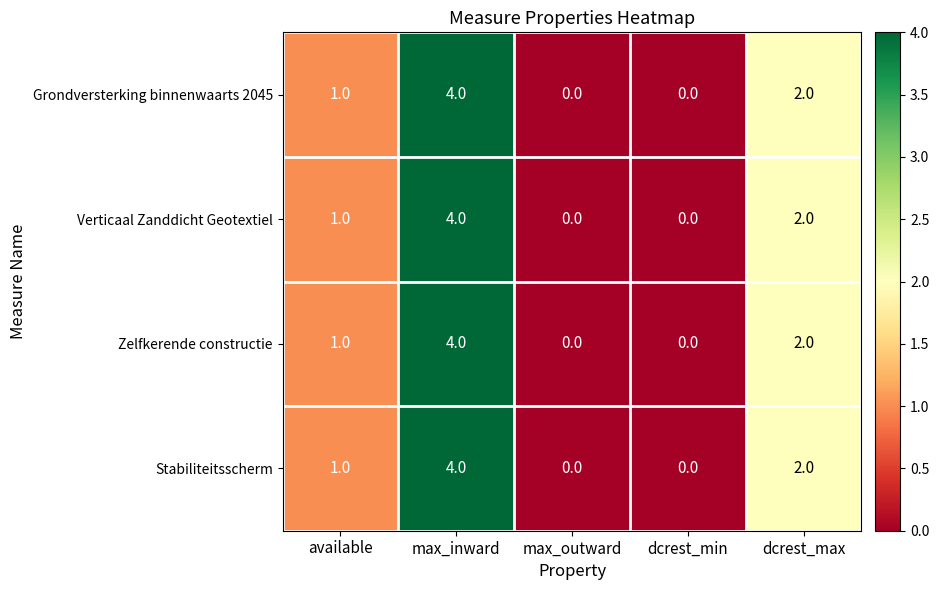

Reading left to right, what are all the values shown in this chart?

Grondversterking binnenwaarts 2045: 1	4	0	0	2
Verticaal Zanddicht Geotextiel: 1	4	0	0	2
Zelfkerende constructie: 1	4	0	0	2
Stabiliteitsscherm: 1	4	0	0	2